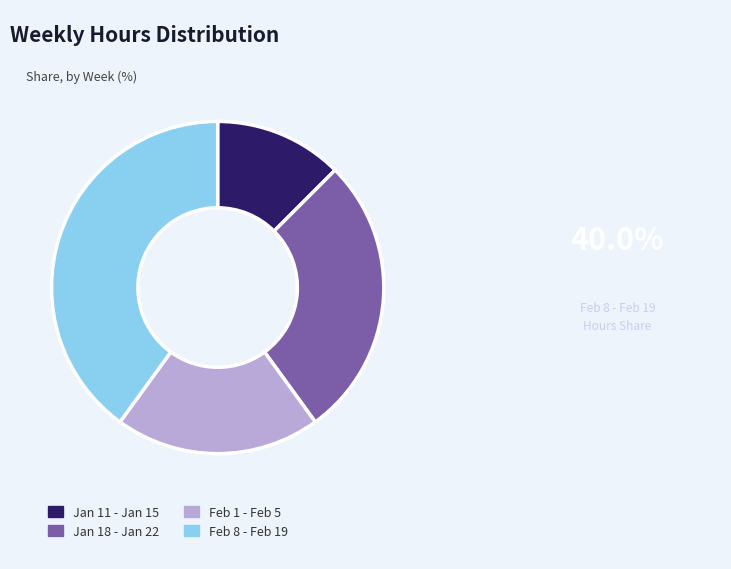

Rank the categories by value from lowest to highest.

Jan 11 - Jan 15, Feb 1 - Feb 5, Jan 18 - Jan 22, Feb 8 - Feb 19